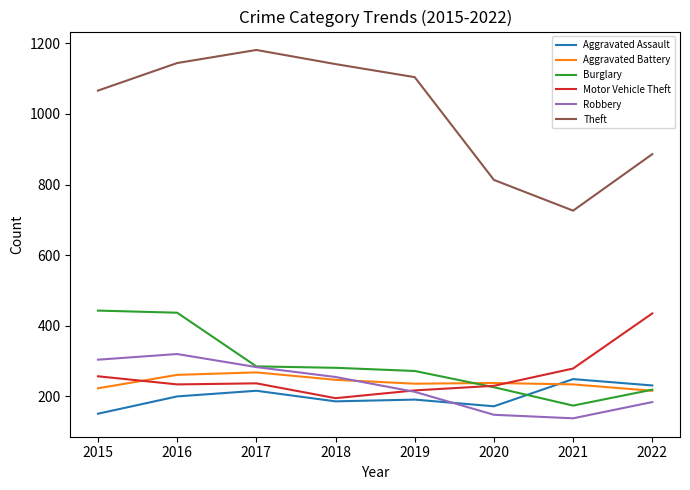

True or false: Theft and Aggravated Battery cross at least once.

False